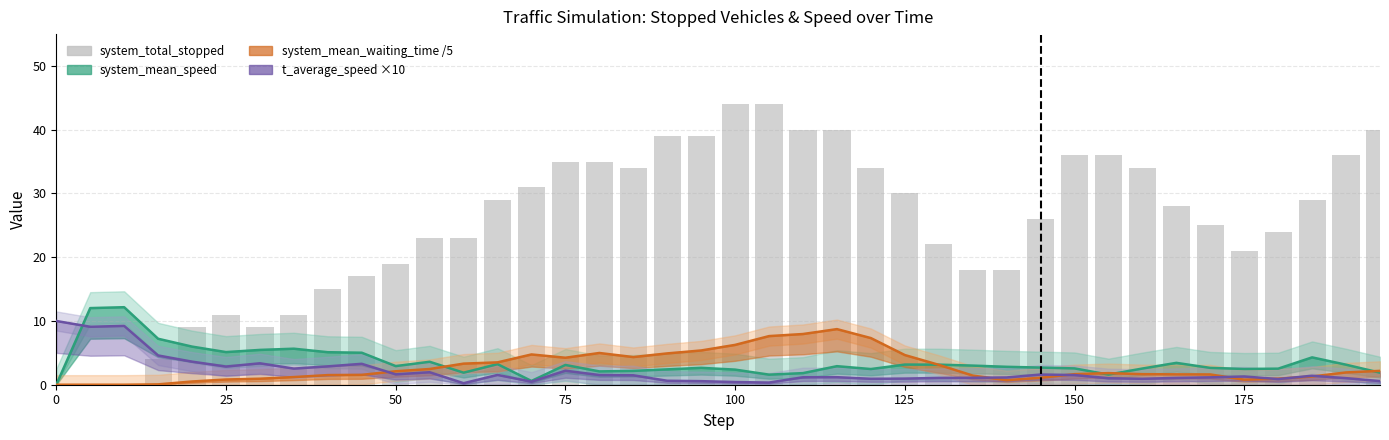

How many data points does each series have?

40